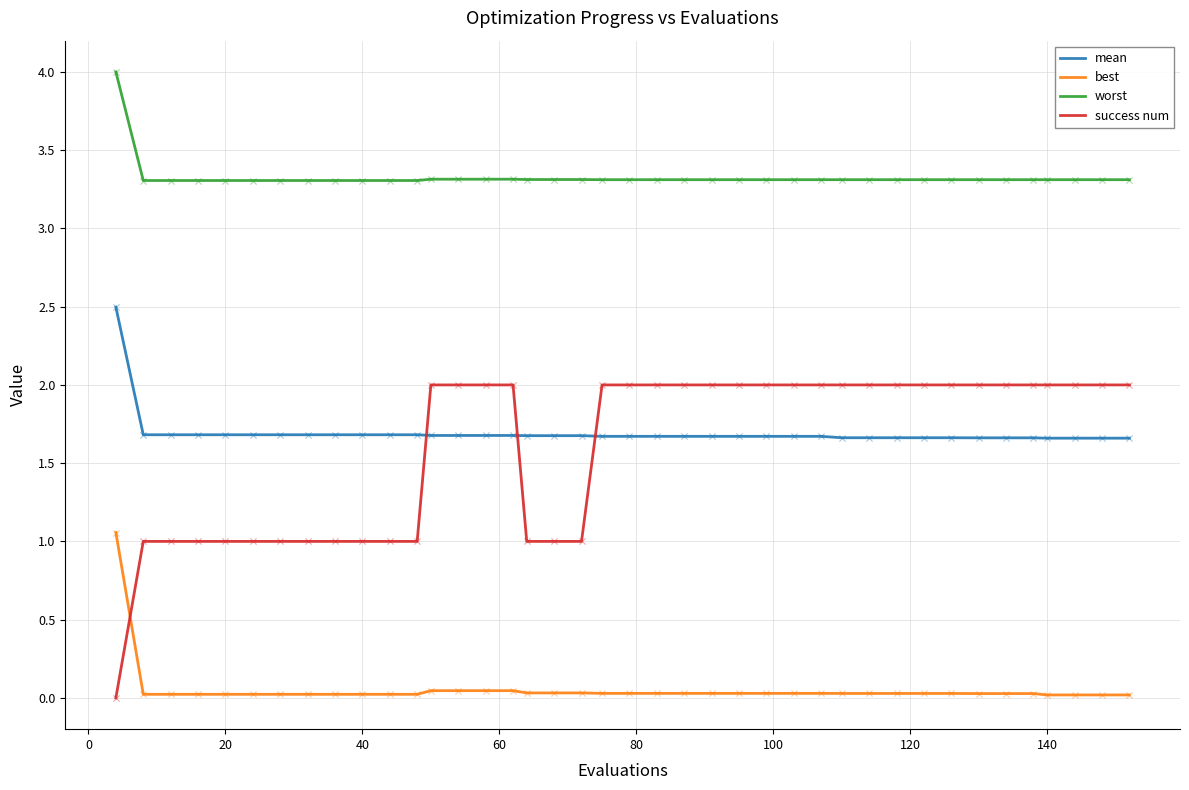

Which series has the largest range (max minus min)?

success num